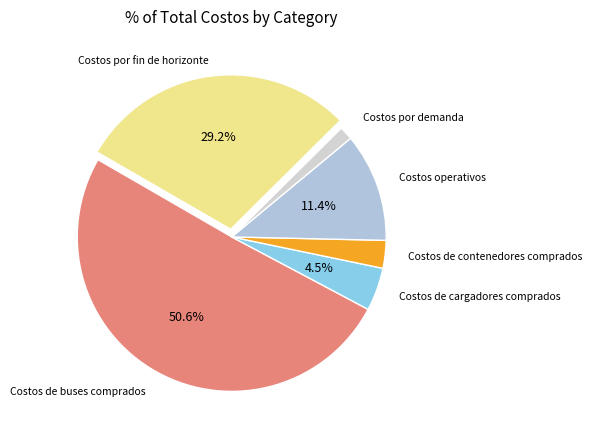

Count the number of slices in the pie.

6